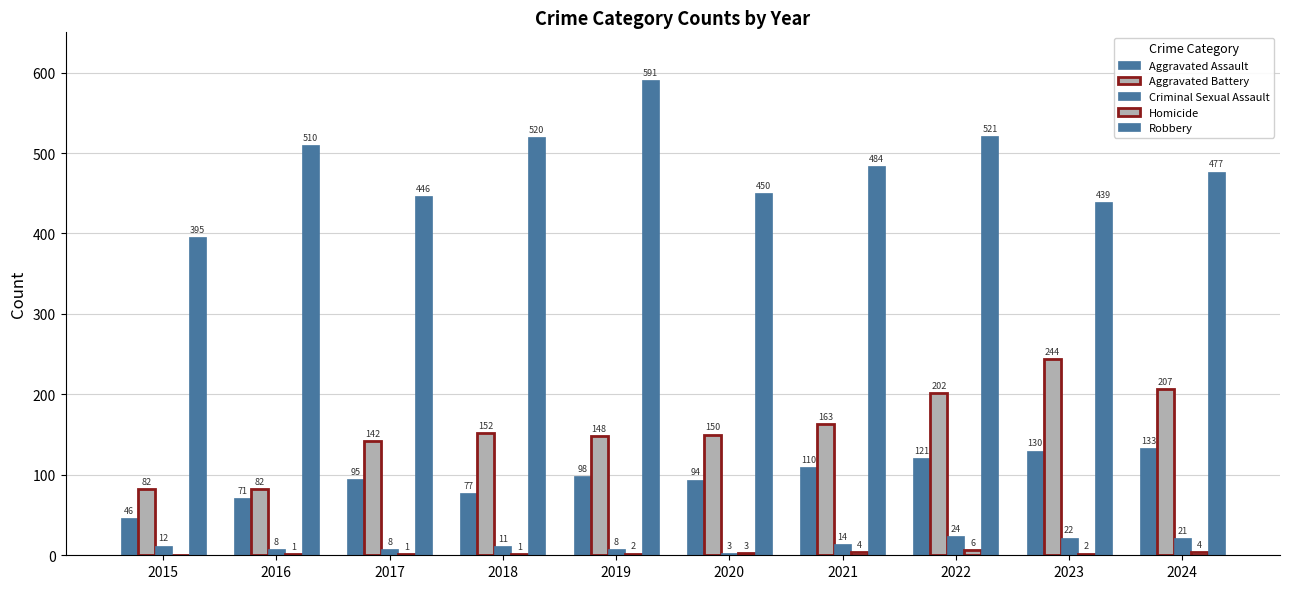

The Criminal Sexual Assault series shows 14 at 2019. True or false?

False